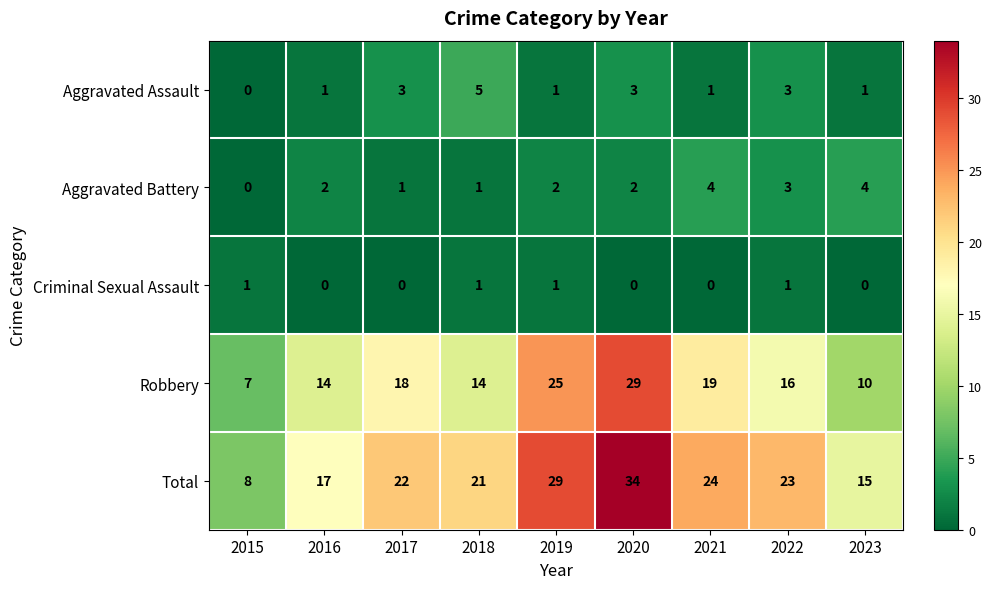

What is the spread (max minus min) of values at 2023?

15